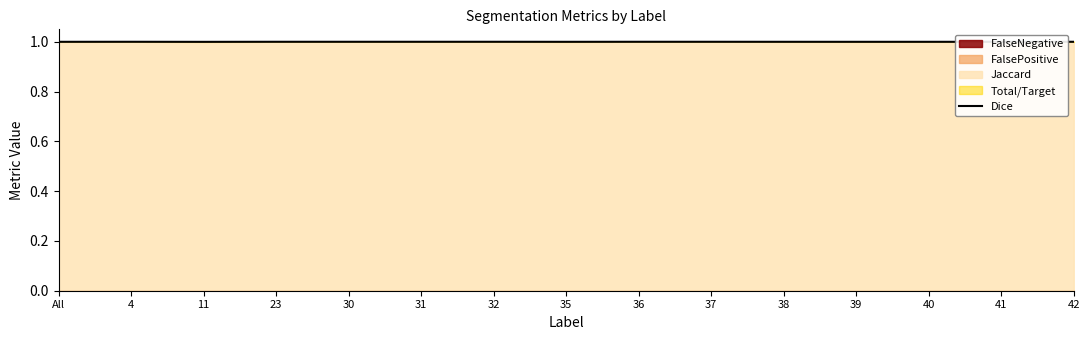

What is the maximum value for Dice?

1.0